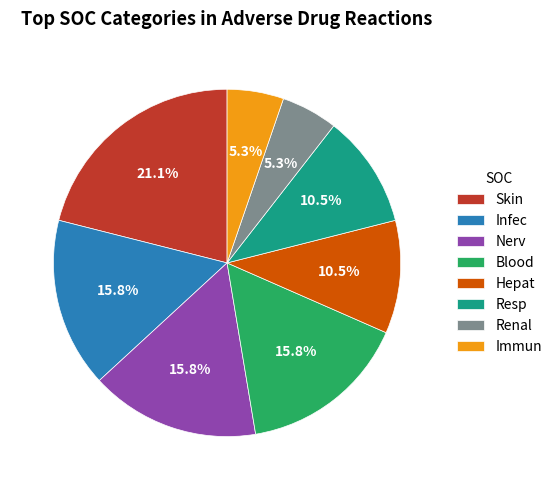

How much of the chart is everything except Blood?

84.2%